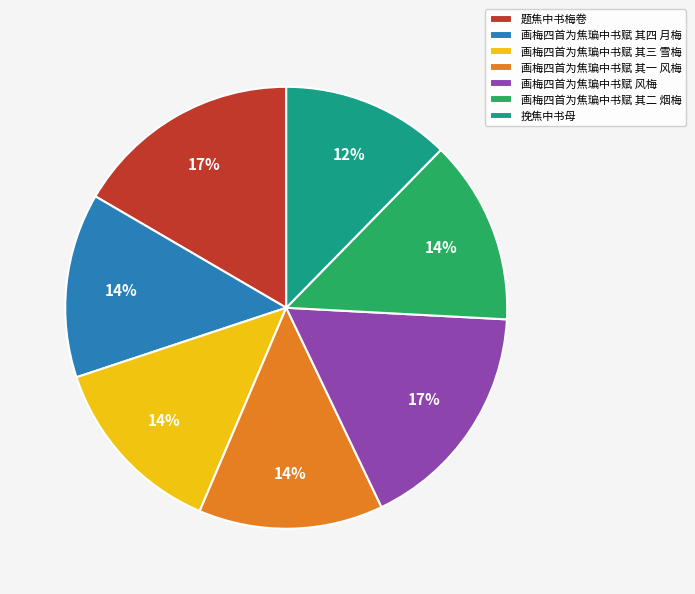

Does 挽焦中书母 represent more than half of the total?

No